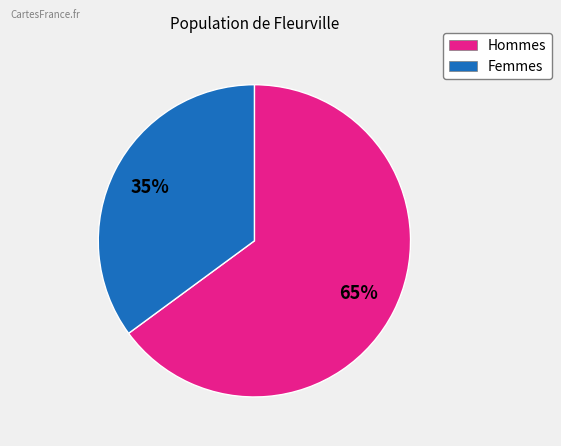

To the nearest percent, what is the difference between the largest and smallest slice percentages?

30%